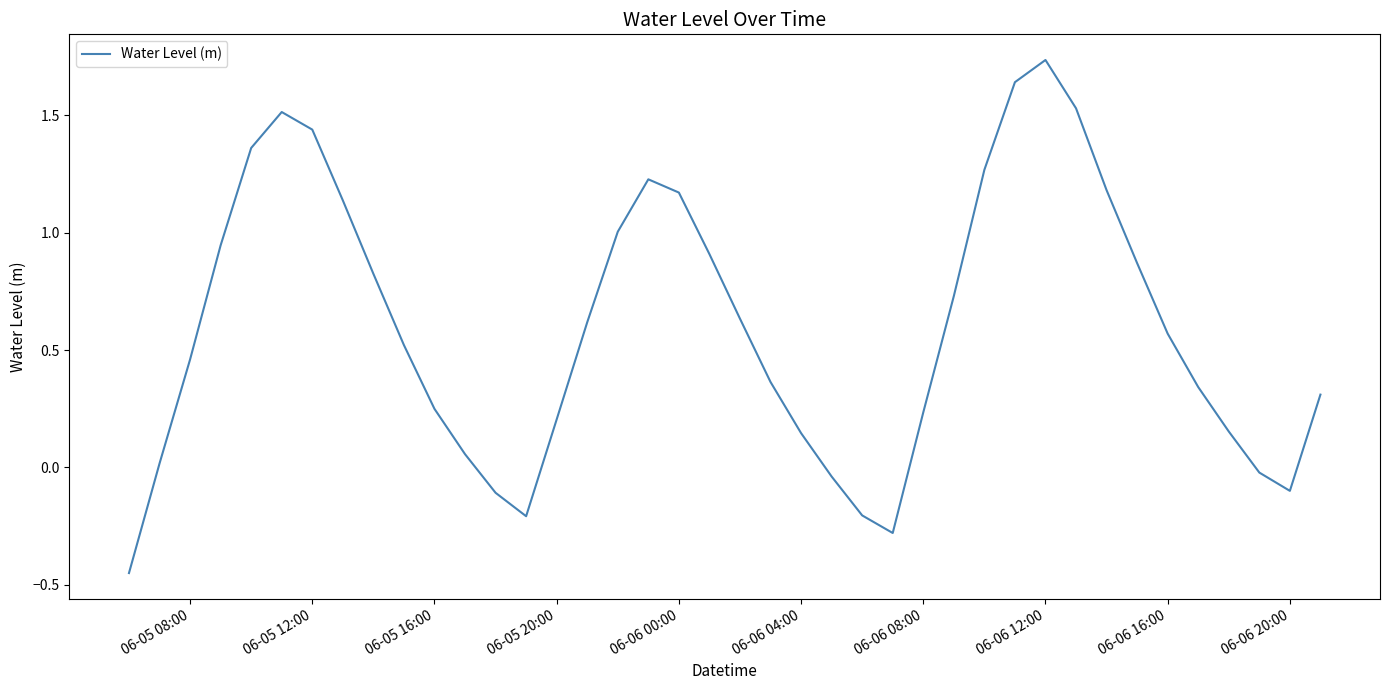

What is the difference between the maximum and minimum values?

2.2